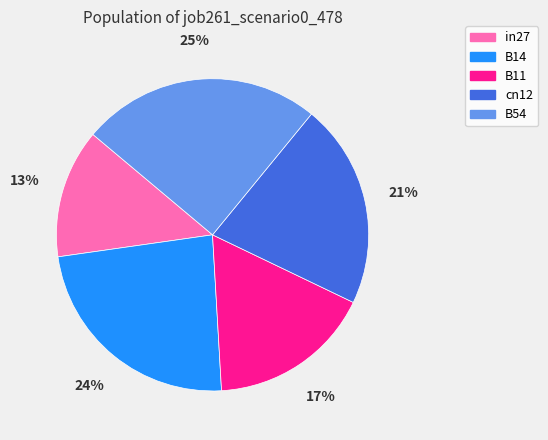

Which category has the smallest portion of the pie?

in27